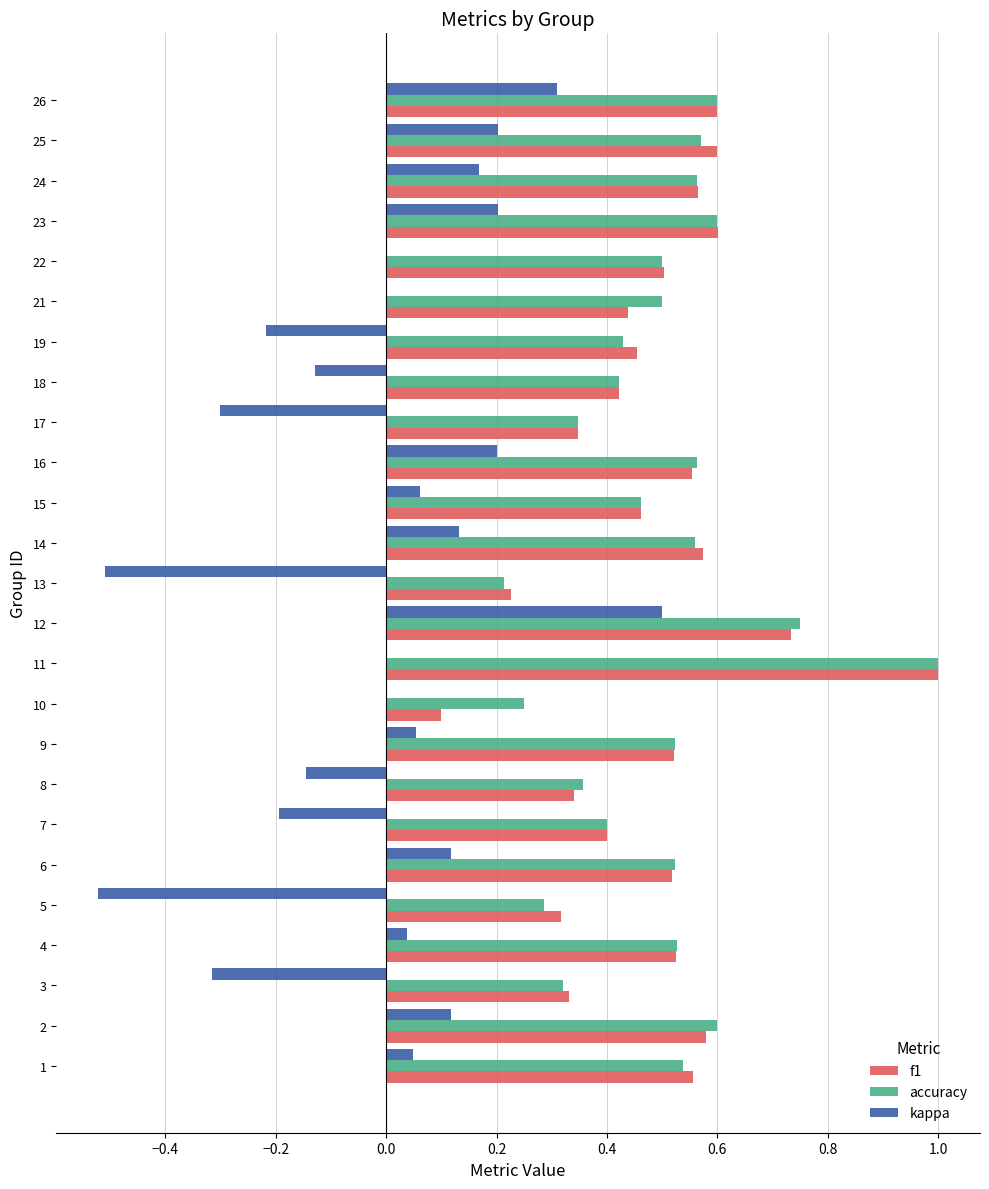

What is the sum of all accuracy values?

12.4